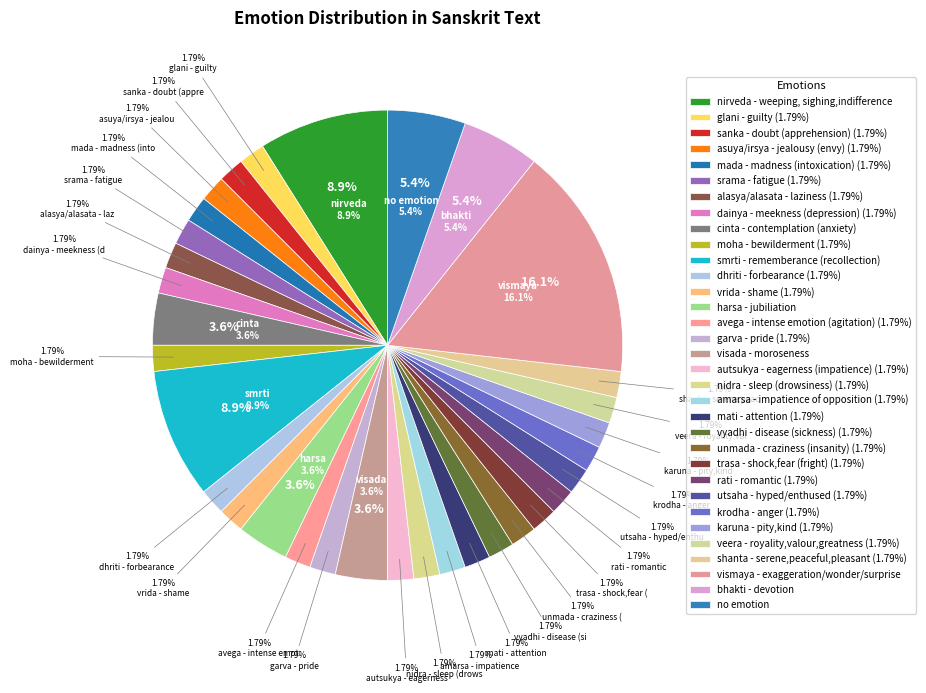

Rank the categories by value from lowest to highest.

glani - guilty, sanka - doubt (apprehension), asuya/irsya - jealousy (envy), mada - madness (intoxication), srama - fatigue, alasya/alasata - laziness, dainya - meekness (depression), moha - bewilderment, dhriti - forbearance, vrida - shame, avega - intense emotion (agitation), garva - pride, autsukya - eagerness (impatience), nidra - sleep (drowsiness), amarsa - impatience of opposition, mati - attention, vyadhi - disease (sickness), unmada - craziness (insanity), trasa - shock,fear (fright), rati - romantic, utsaha - hyped/enthused, krodha - anger, karuna - pity,kind, veera - royality,valour,greatness, shanta - serene,peaceful,pleasant, cinta - contemplation (anxiety), harsa - jubiliation, visada - moroseness, bhakti - devotion, no emotion, nirveda - weeping, sighing,indifference, smrti - rememberance (recollection), vismaya - exaggeration/wonder/surprise